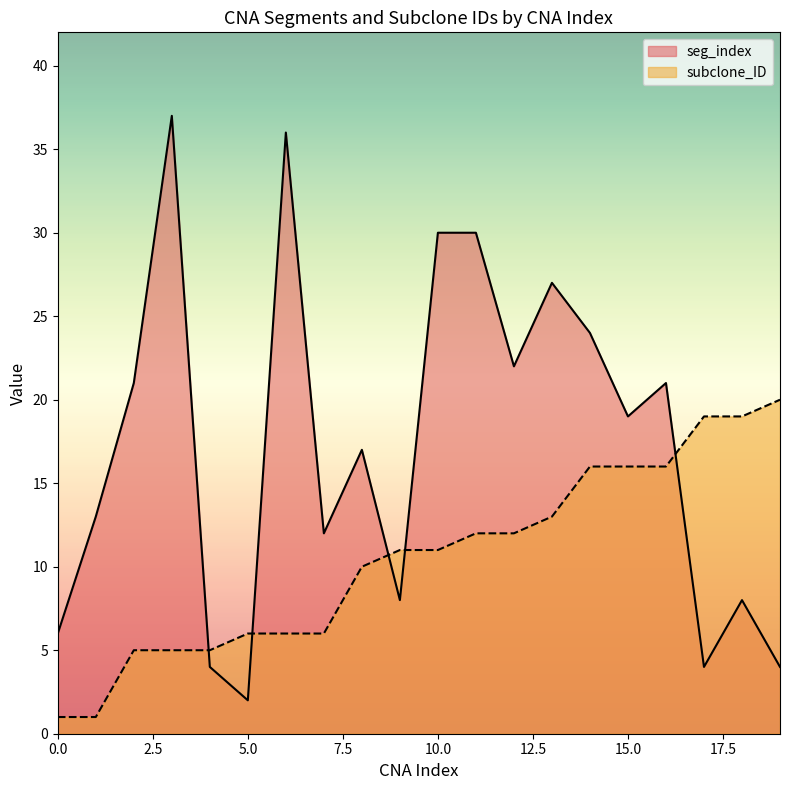

What is the value of the seg_index point at the 12th from the left?

30